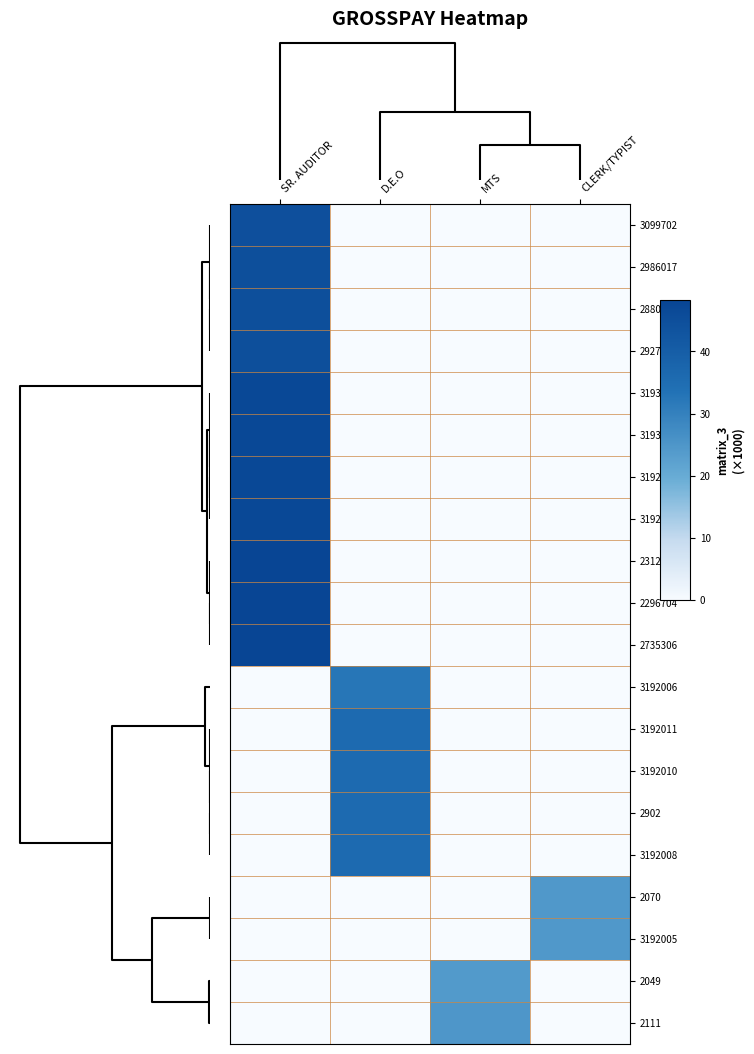

Reading left to right, what are all the values shown in this chart?

3099702: SR. AUDITOR=44.6	D.E.O=0.0	MTS=0.0	CLERK/TYPIST=0.0
2986017: SR. AUDITOR=44.7	D.E.O=0.0	MTS=0.0	CLERK/TYPIST=0.0
2880434: SR. AUDITOR=44.7	D.E.O=0.0	MTS=0.0	CLERK/TYPIST=0.0
2927291: SR. AUDITOR=44.7	D.E.O=0.0	MTS=0.0	CLERK/TYPIST=0.0
3193923: SR. AUDITOR=47.0	D.E.O=0.0	MTS=0.0	CLERK/TYPIST=0.0
3193922: SR. AUDITOR=47.0	D.E.O=0.0	MTS=0.0	CLERK/TYPIST=0.0
3192007: SR. AUDITOR=47.0	D.E.O=0.0	MTS=0.0	CLERK/TYPIST=0.0
3192013: SR. AUDITOR=47.0	D.E.O=0.0	MTS=0.0	CLERK/TYPIST=0.0
2312373: SR. AUDITOR=48.3	D.E.O=0.0	MTS=0.0	CLERK/TYPIST=0.0
2296704: SR. AUDITOR=48.3	D.E.O=0.0	MTS=0.0	CLERK/TYPIST=0.0
2735306: SR. AUDITOR=48.3	D.E.O=0.0	MTS=0.0	CLERK/TYPIST=0.0
3192006: SR. AUDITOR=0.0	D.E.O=32.6	MTS=0.0	CLERK/TYPIST=0.0
3192011: SR. AUDITOR=0.0	D.E.O=35.9	MTS=0.0	CLERK/TYPIST=0.0
3192010: SR. AUDITOR=0.0	D.E.O=35.9	MTS=0.0	CLERK/TYPIST=0.0
2902: SR. AUDITOR=0.0	D.E.O=35.9	MTS=0.0	CLERK/TYPIST=0.0
3192008: SR. AUDITOR=0.0	D.E.O=35.9	MTS=0.0	CLERK/TYPIST=0.0
2070: SR. AUDITOR=0.0	D.E.O=0.0	MTS=0.0	CLERK/TYPIST=24.4
3192005: SR. AUDITOR=0.0	D.E.O=0.0	MTS=0.0	CLERK/TYPIST=24.4
2049: SR. AUDITOR=0.0	D.E.O=0.0	MTS=24.1	CLERK/TYPIST=0.0
2111: SR. AUDITOR=0.0	D.E.O=0.0	MTS=24.8	CLERK/TYPIST=0.0